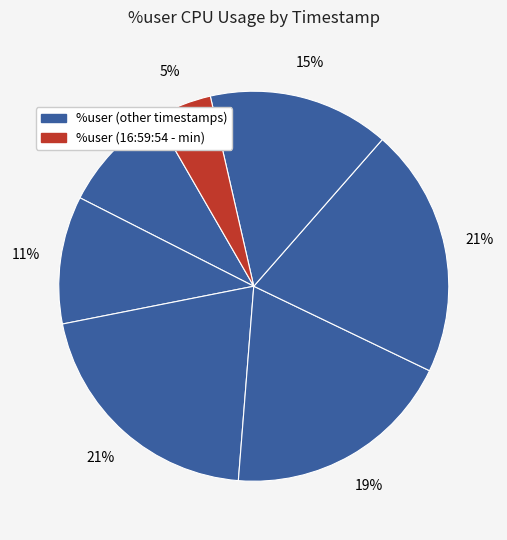

How many slices are in this pie chart?

7